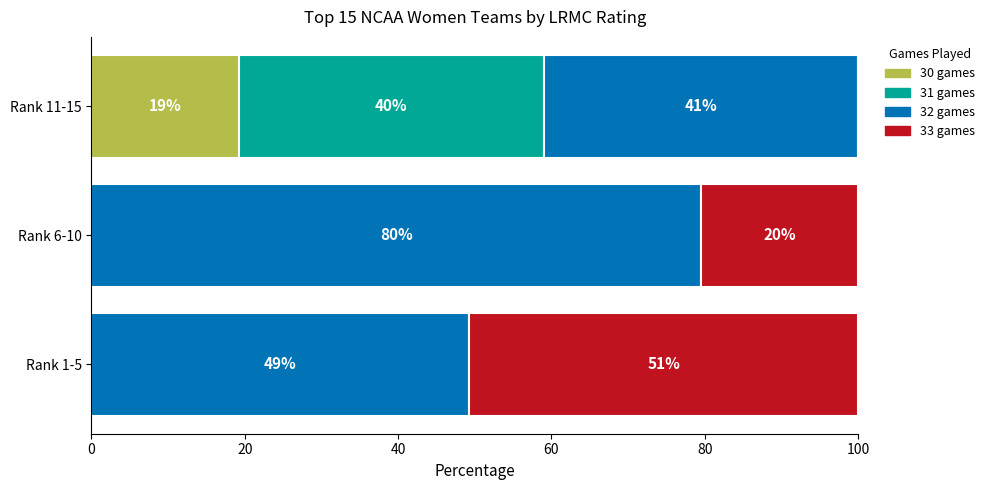

What is the value of the 32 games bar at the 2nd from the left?

79.5